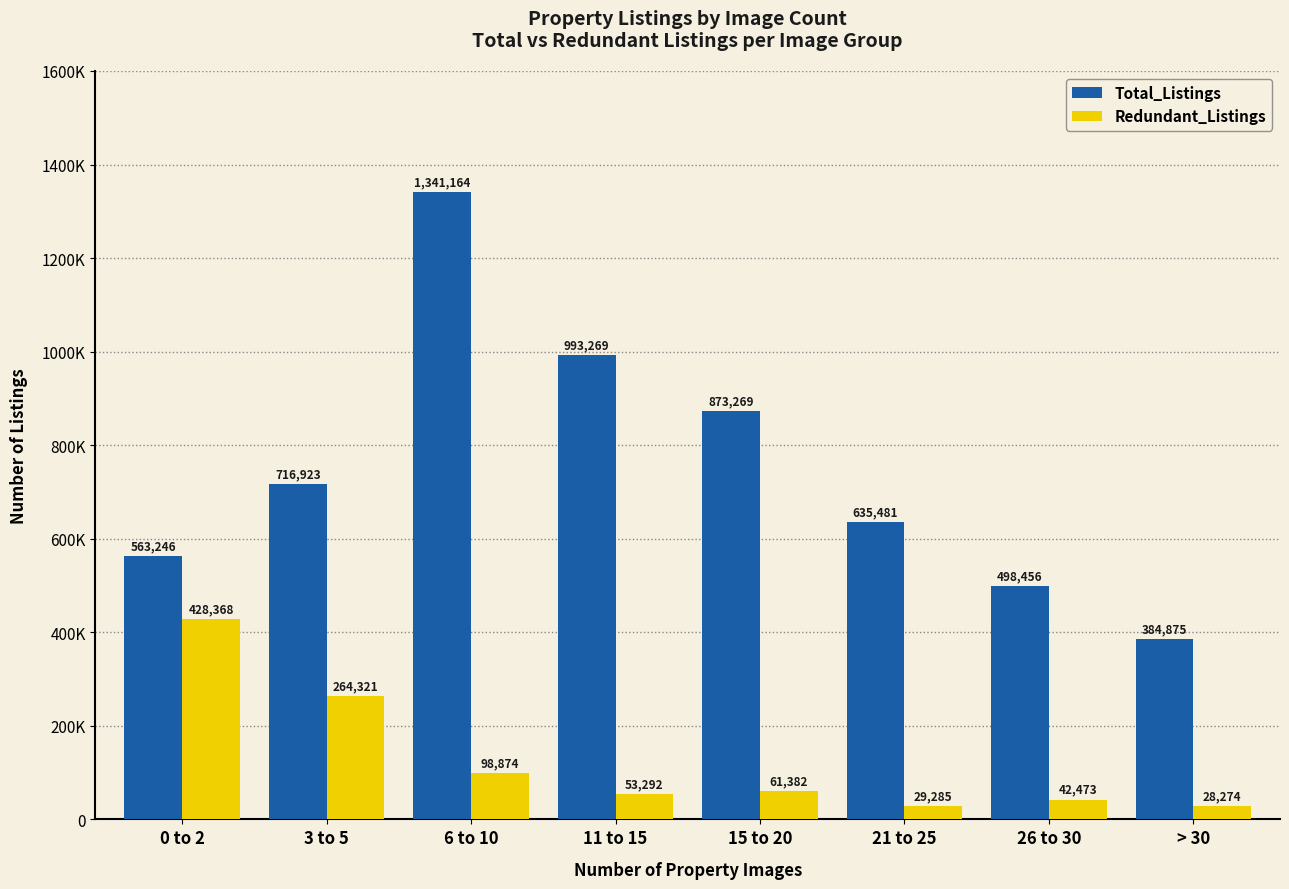

Rank the series at 6 to 10 from lowest to highest value.

Redundant_Listings, Total_Listings